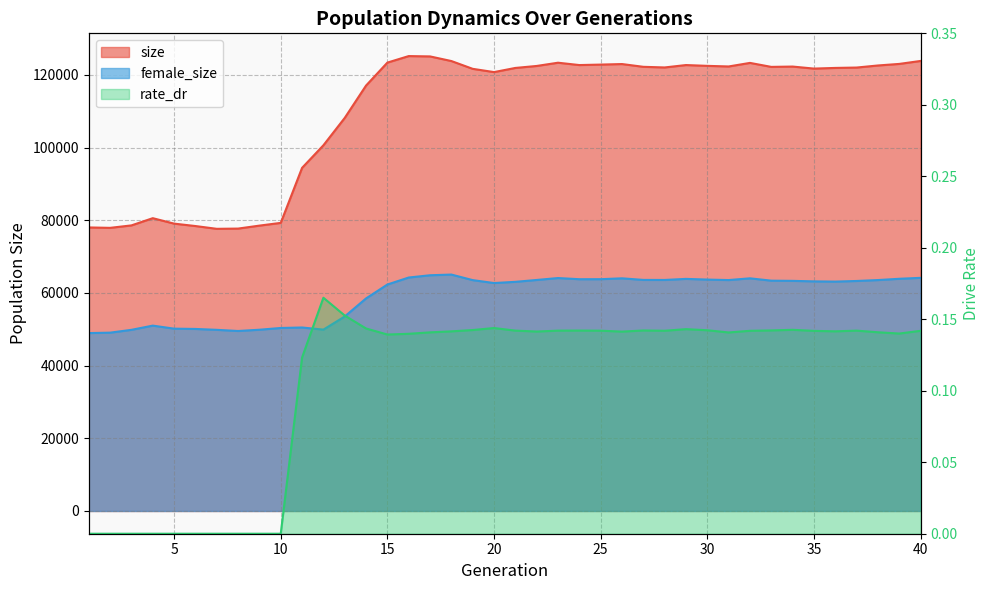

What value does the rate_dr series have at 19?

0.1